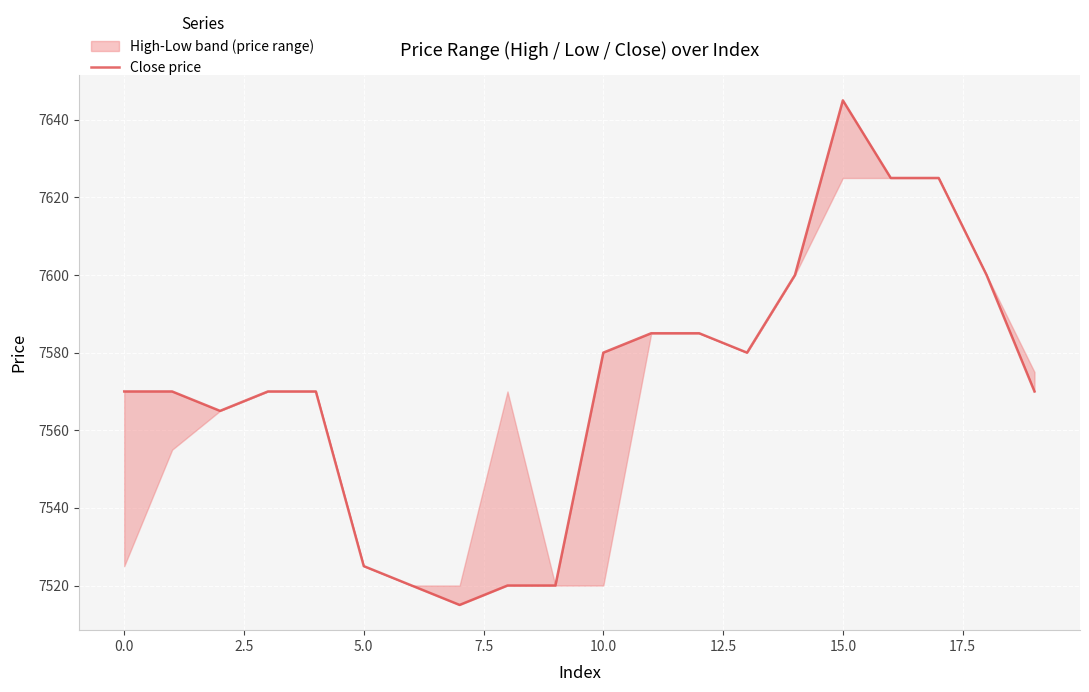

Reading right to left, extract all data points from this chart.

7570	7600	7625	7625	7645	7600	7580	7585	7585	7580	7520	7520	7515	7520	7525	7570	7570	7565	7570	7570